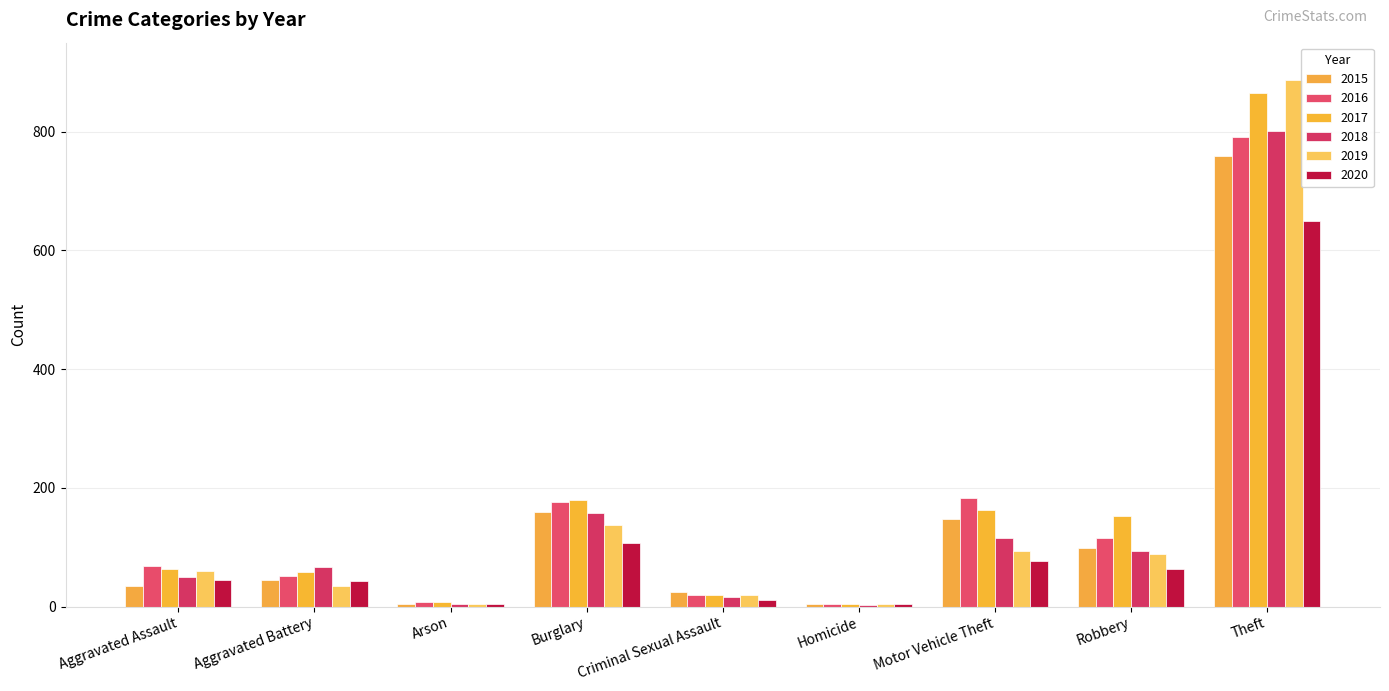

What position from the left is Aggravated Assault?

1